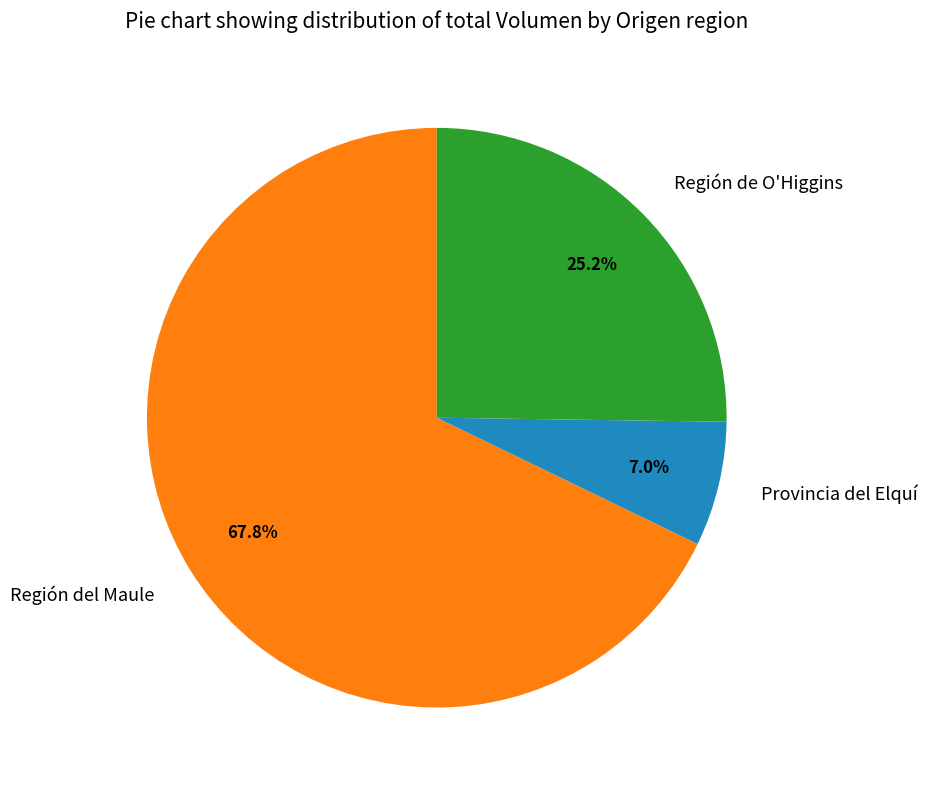

How many slices are in this pie chart?

3